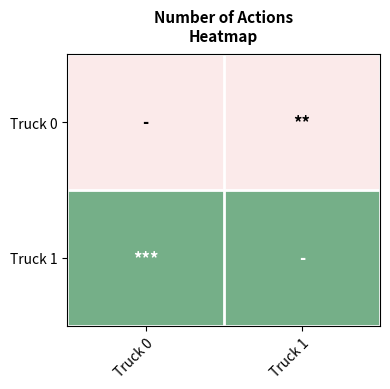

Rank the series by their average value, from lowest to highest.

Truck 0, Truck 1